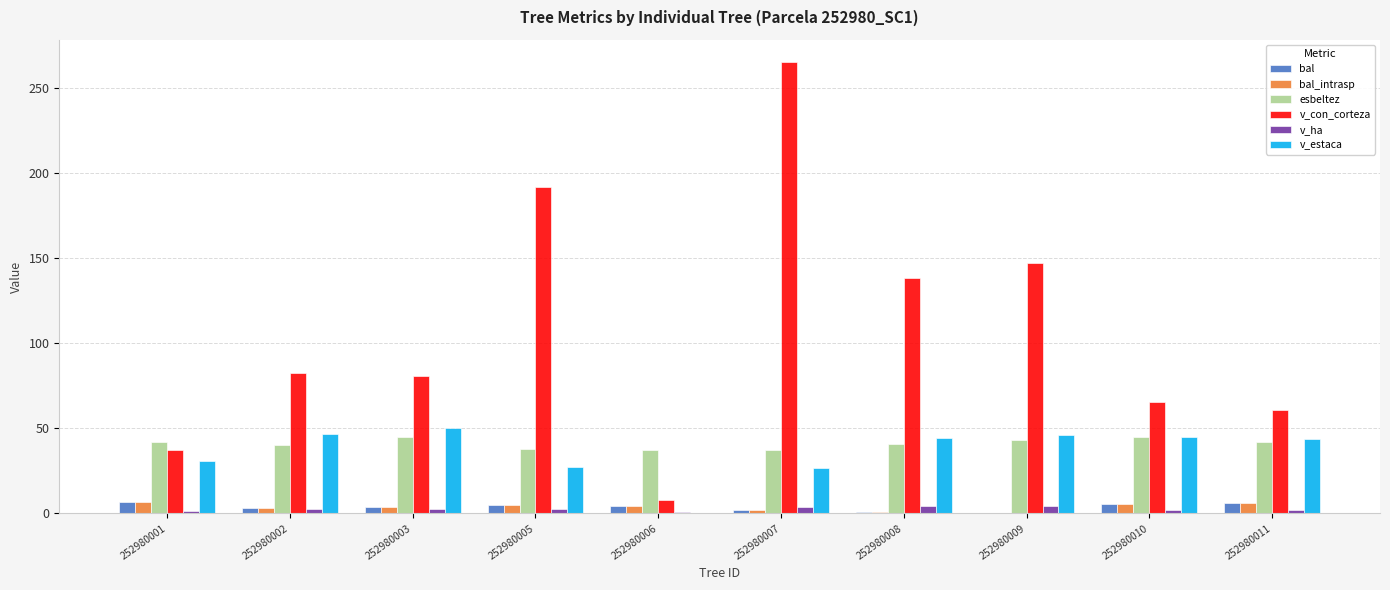

Between 252980005 and 252980008, which series saw the biggest shift?

v_con_corteza